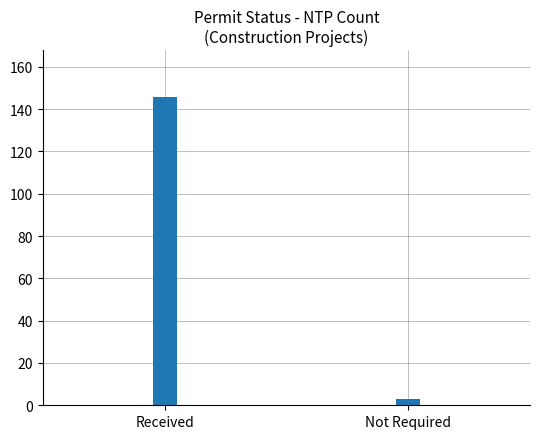

Which has a higher value, Not Required or Received?

Received